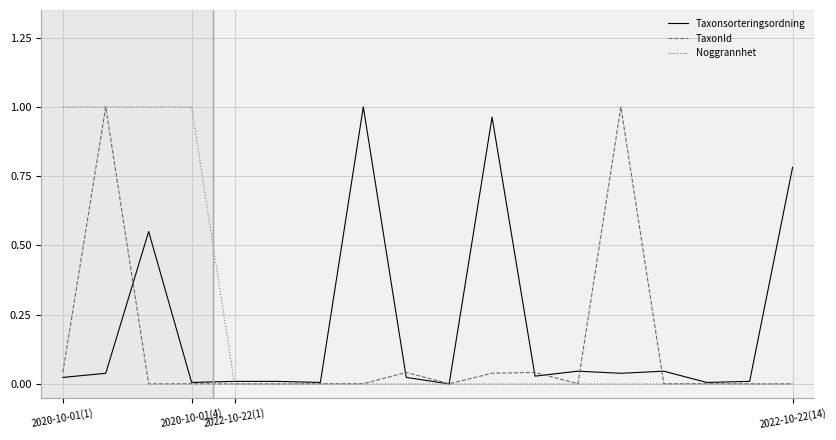

At how many categories does at least one series exceed 0?

18